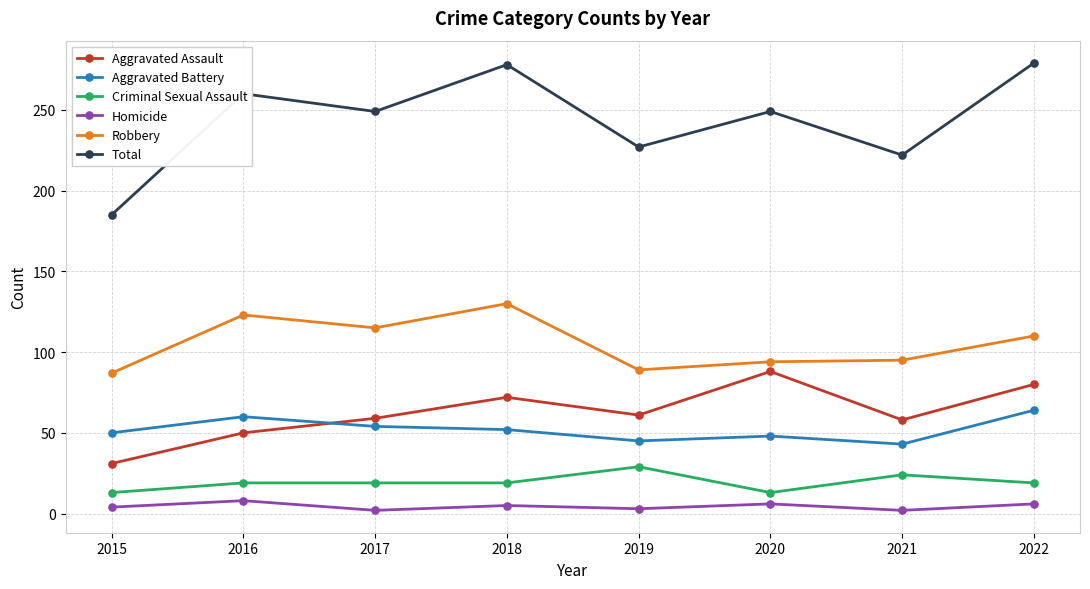

Is the value of Aggravated Battery at 2020 greater than the value of Aggravated Assault at 2020?

No